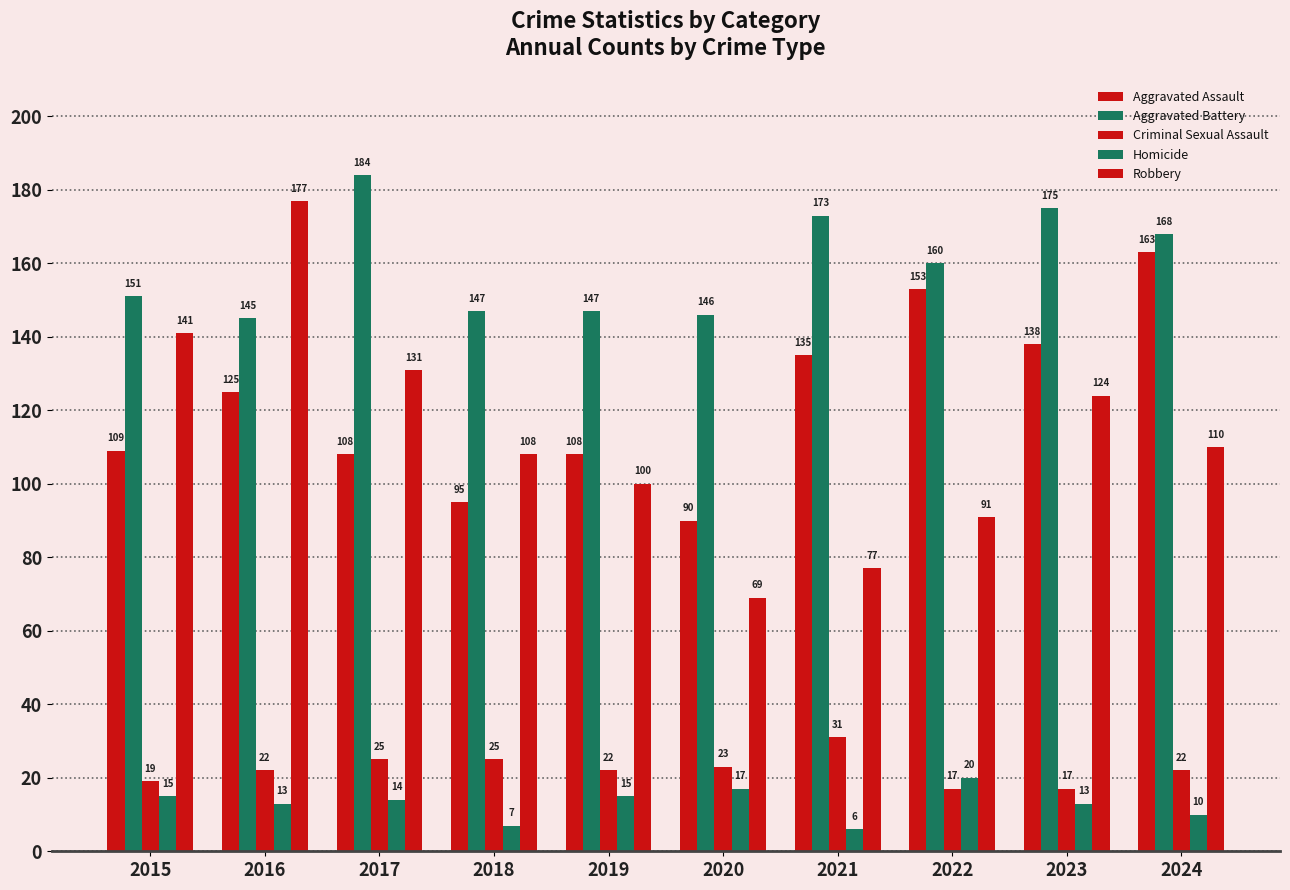

Does the chart contain any negative values?

No